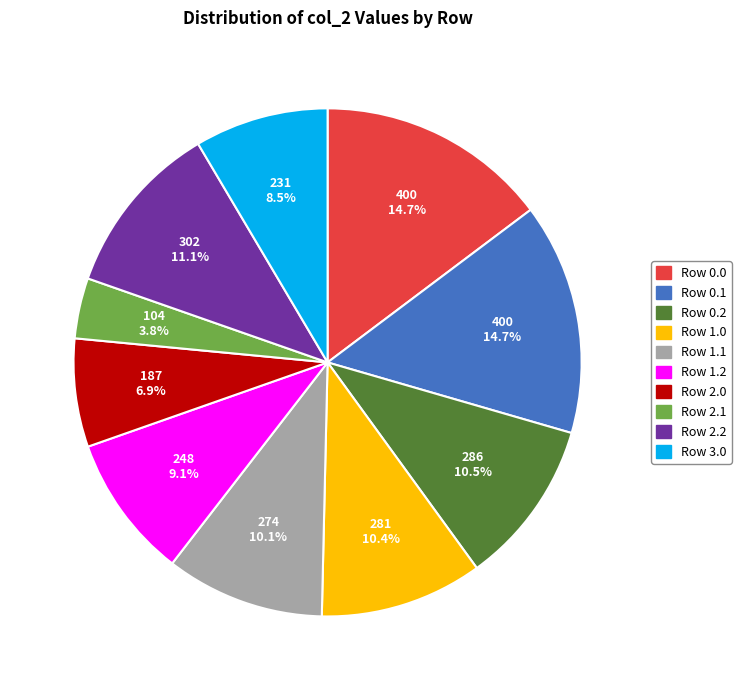

Does any single category account for the majority?

No